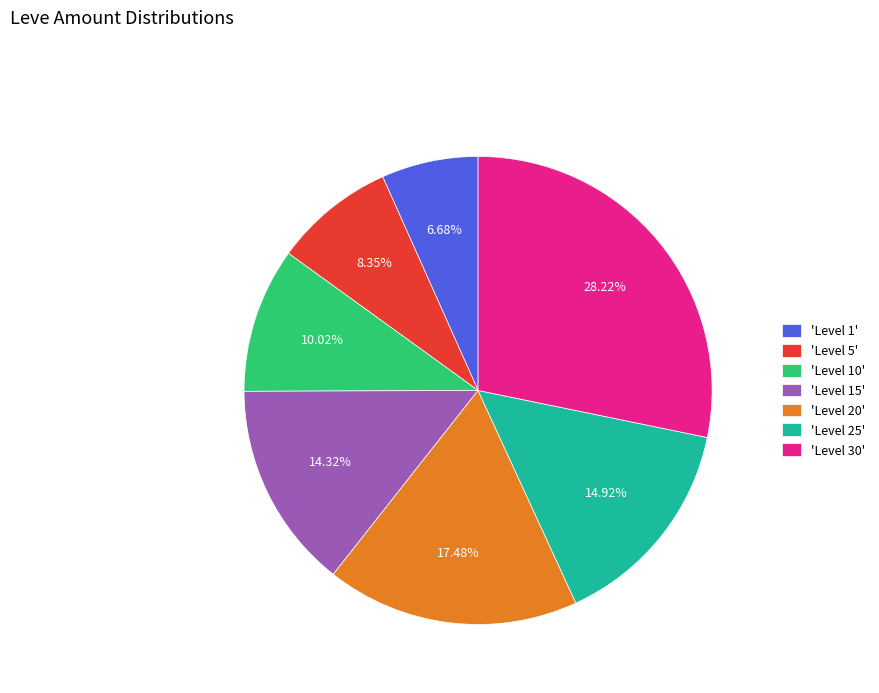

Do 'Level 30' and 'Level 25' together represent more than half of the pie?

No